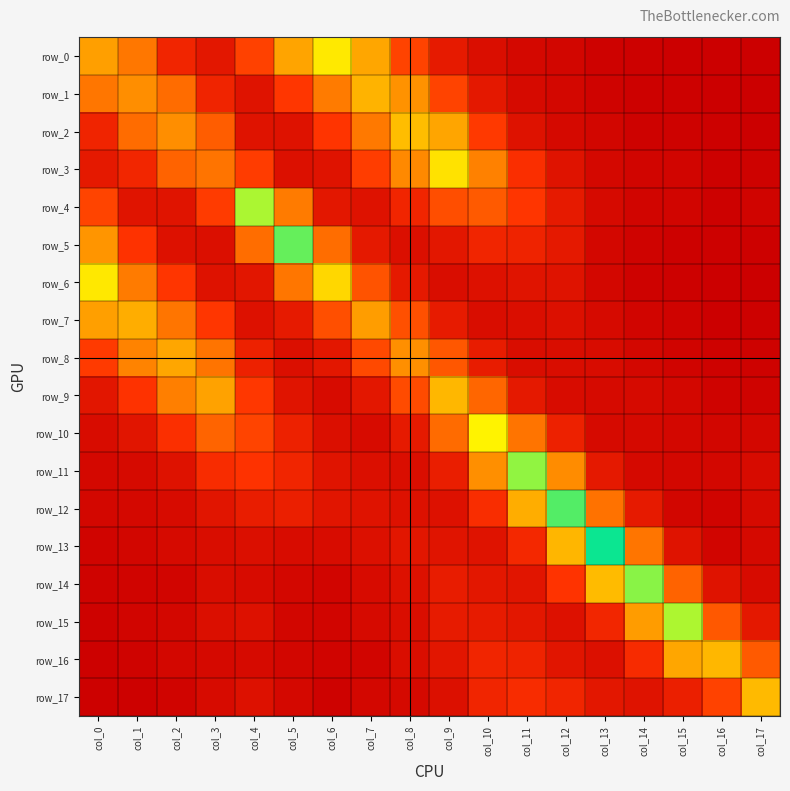

At which label is row_3 closest to 0?

col_16